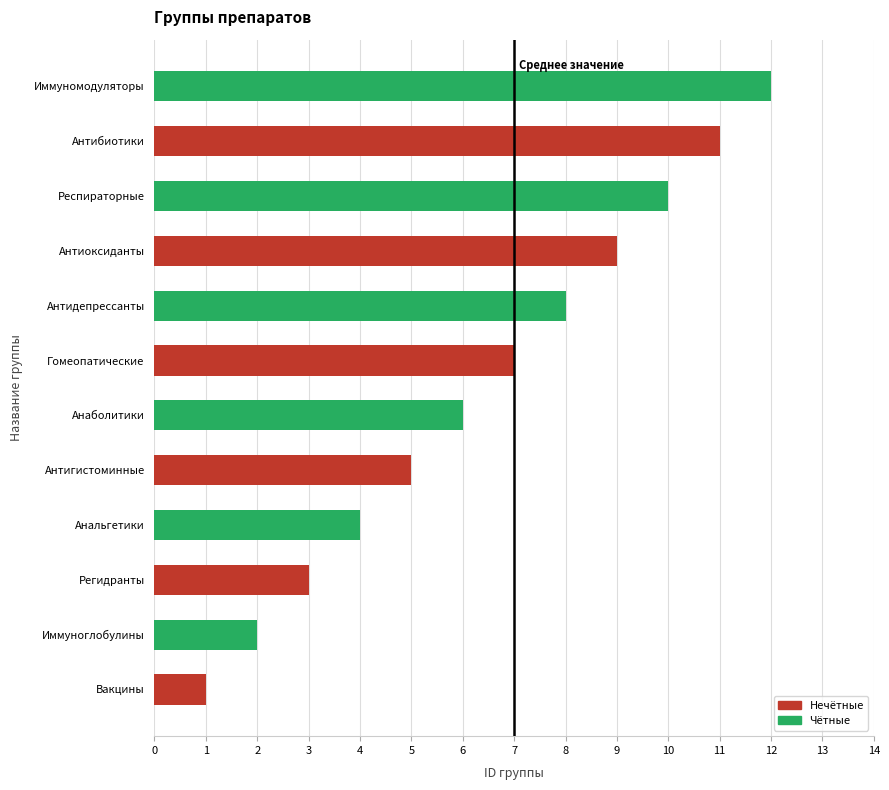

What is the difference between the values at Анальгетики and Антиоксиданты?

5